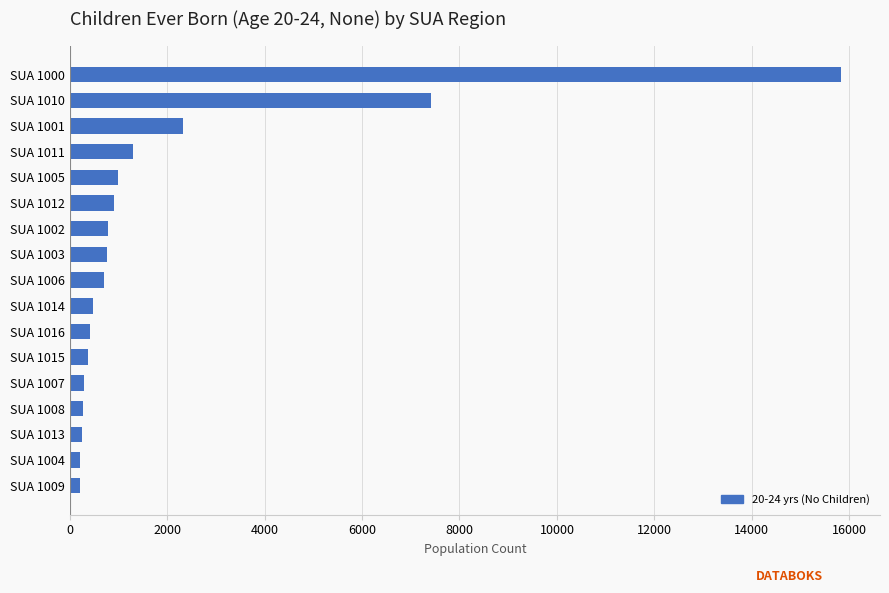

Where is the data nearest to the value 8022?

SUA 1010